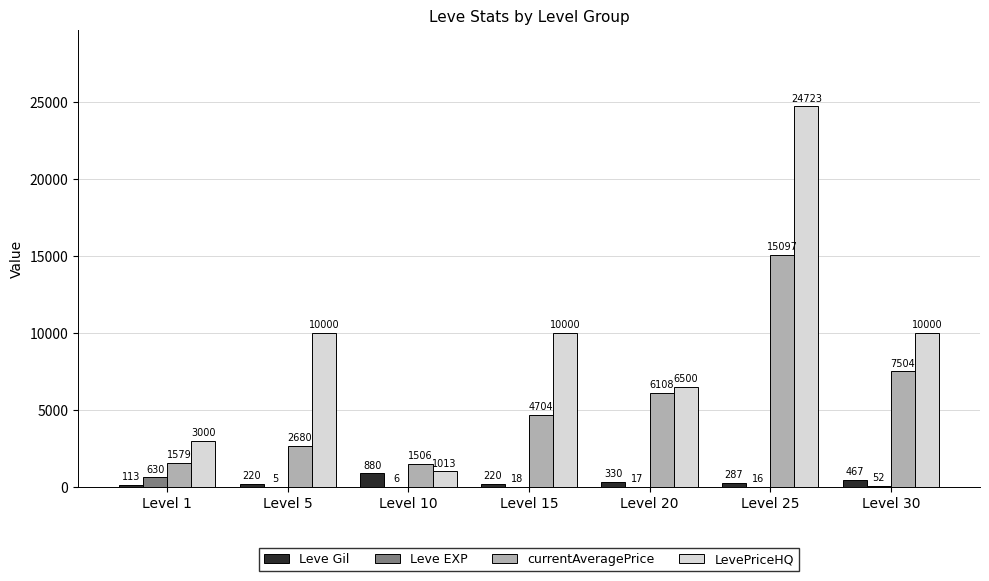

What is the sum of the LevePriceHQ values at Level 25 and Level 10?

25736